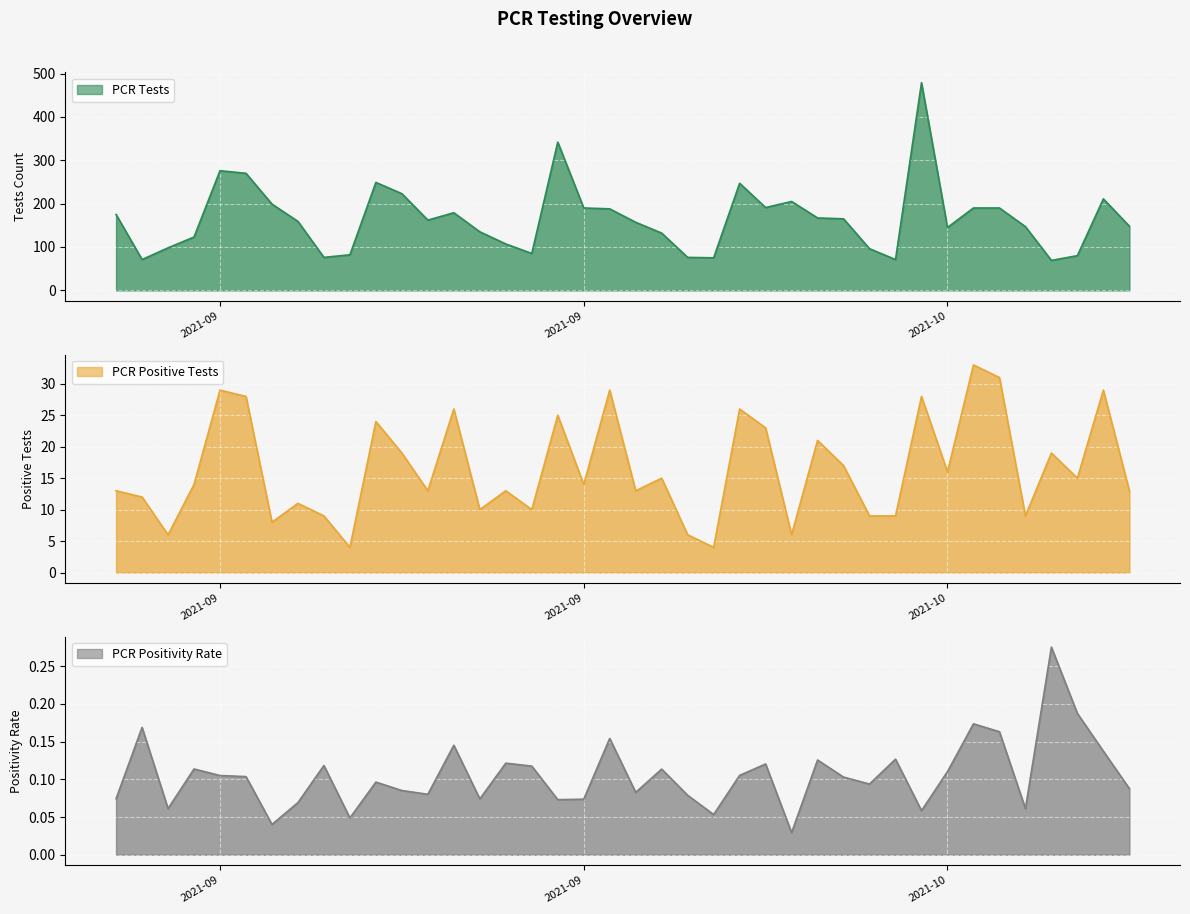

Is it true that pcr_tests equals 95.8 at 2021-10-07?

False